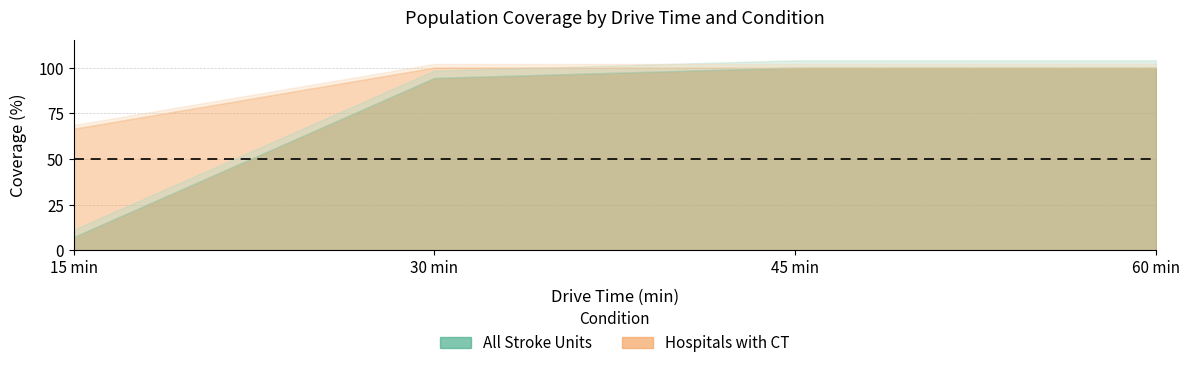

What is the spread (max minus min) of values at 15?

59.3